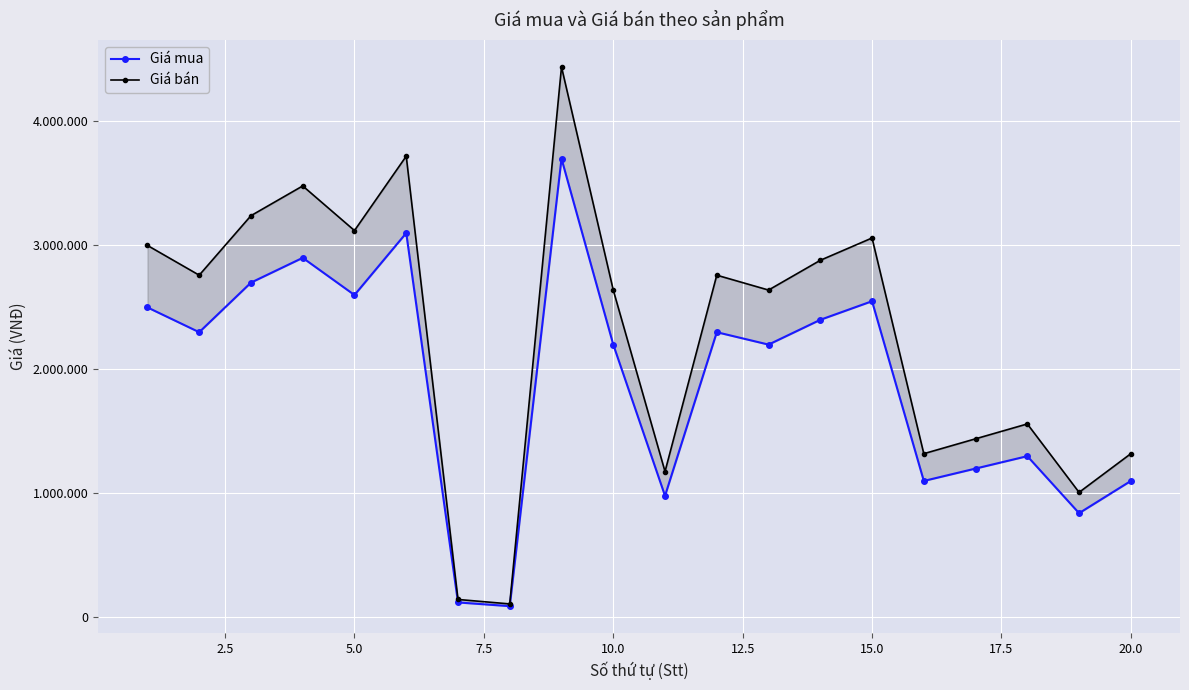

What is the average value of the Giá mua series?

1909000